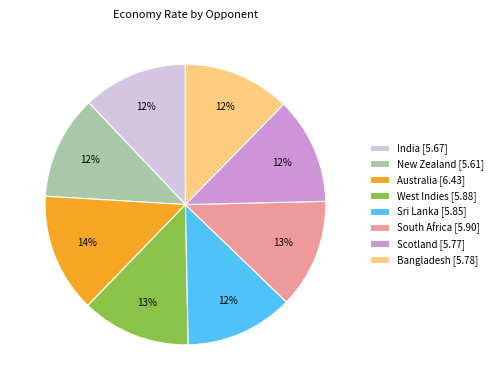

Combined, do New Zealand [5.61] and West Indies [5.88] account for over 50%?

No